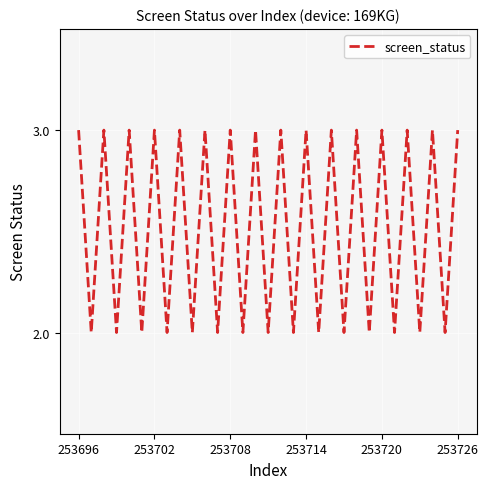

What is the maximum value shown in the chart?

3